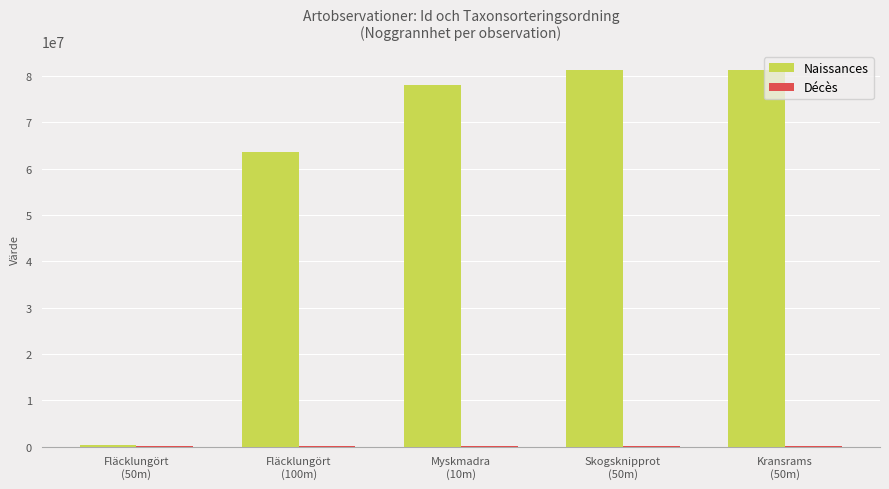

What is the maximum value shown in the chart?

81357810